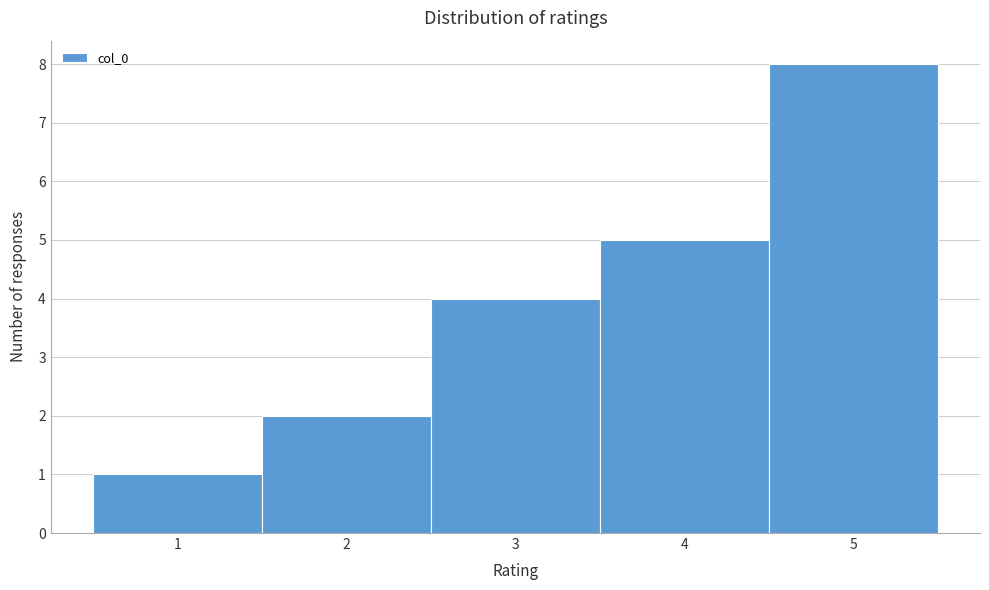

Which range on the x-axis has the tallest bar?

4.5 to 5.5